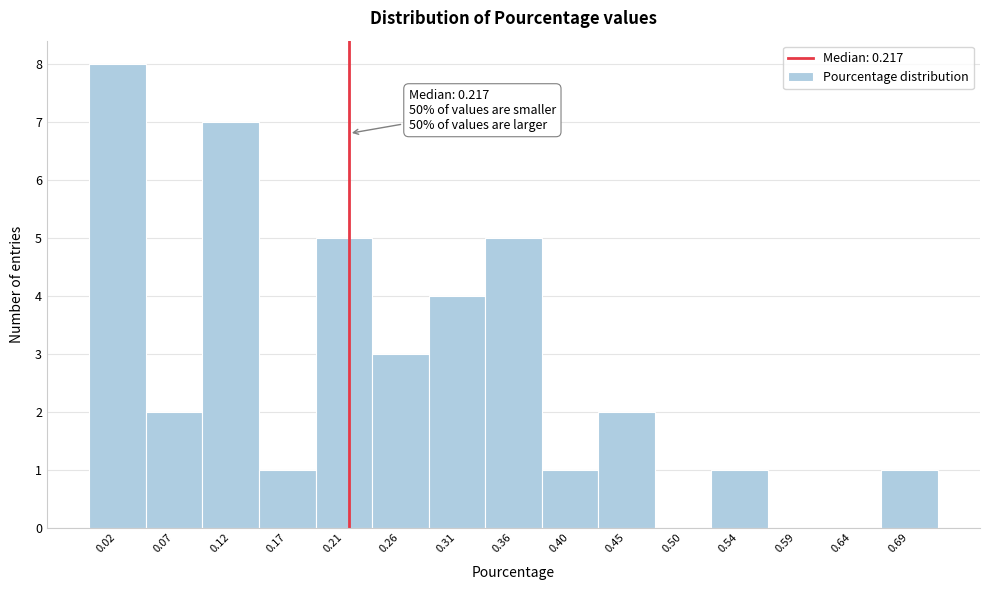

Over which range of the x-axis is the bar tallest?

0.000 to 0.045